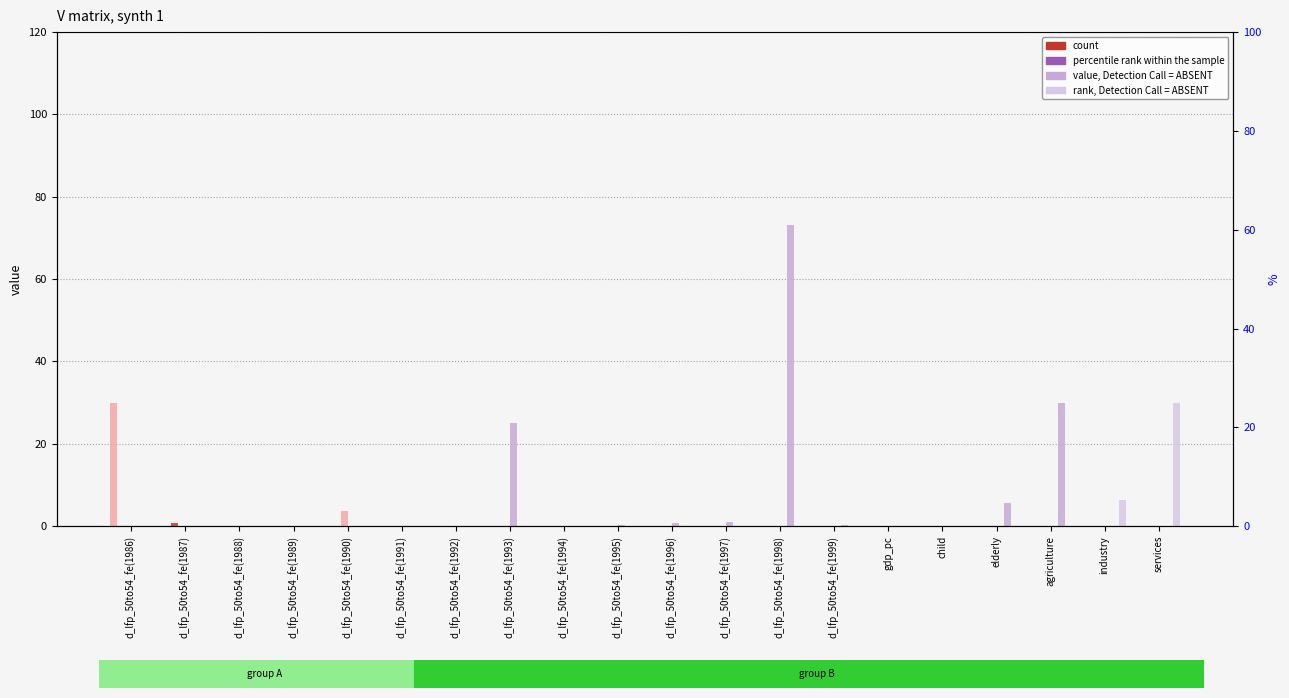

What is the label of the 6th bar from the left?

d_lfp_50to54_fe(1991)